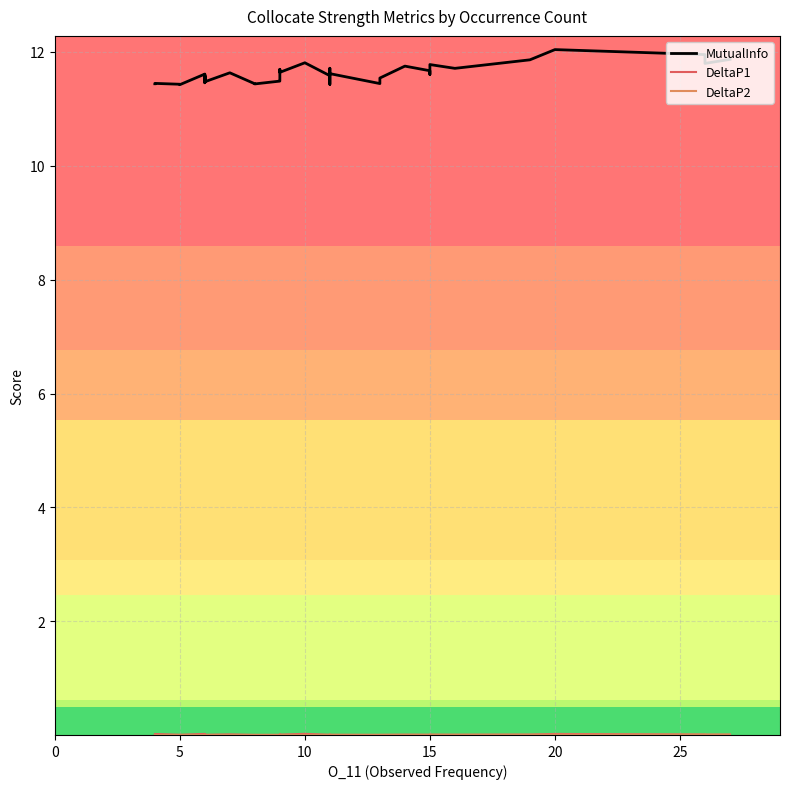

The value of DeltaP1 at 22 is 0.0. True or false?

False